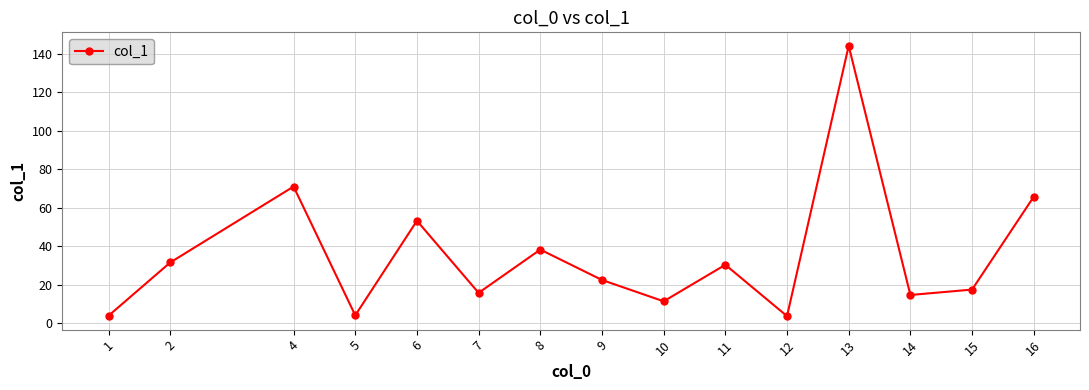

At which label does the data first exceed 22?

2